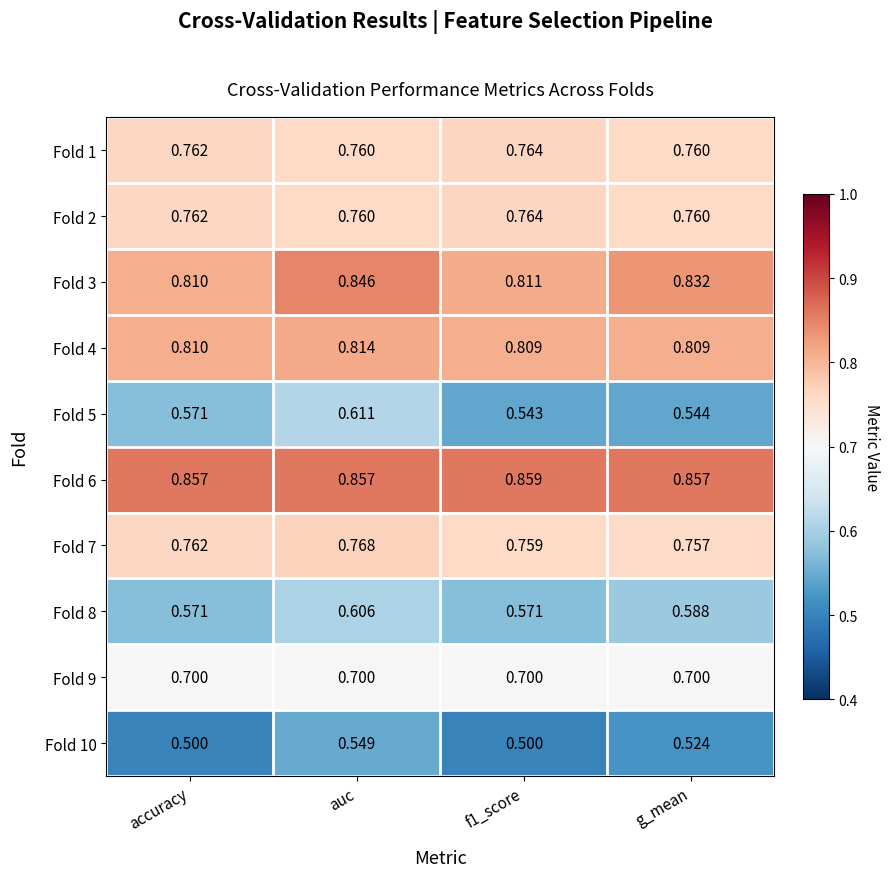

Is the value of Fold 2 at f1_score greater than the value of Fold 7 at auc?

No